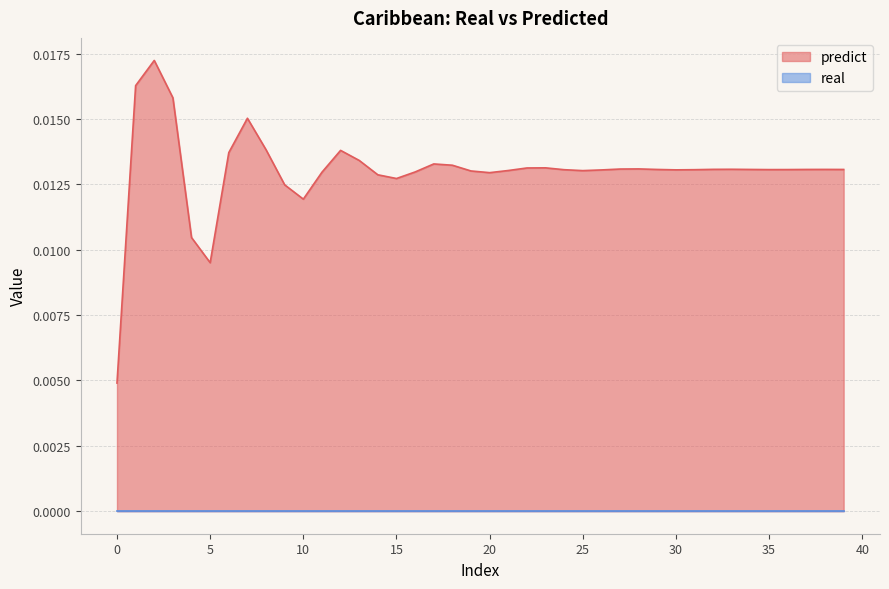

How many points are higher than both their immediate neighbors (excluding endpoints)?

8